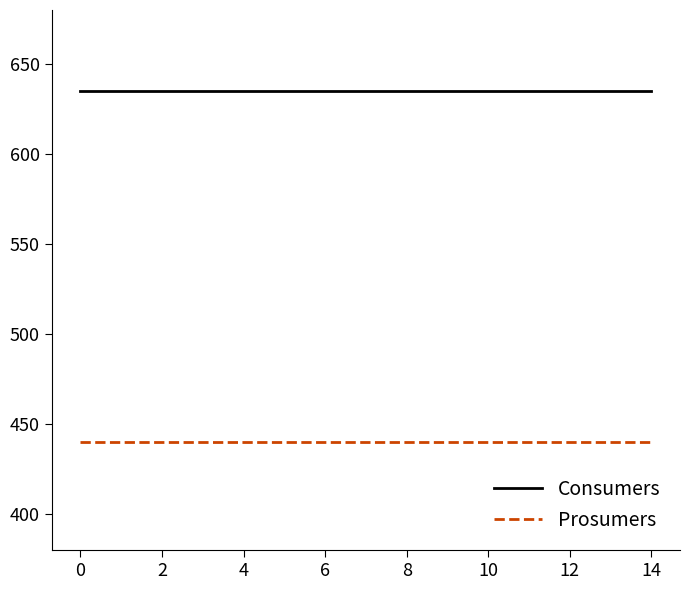

What are all the series names shown in the legend?

Consumers, Prosumers